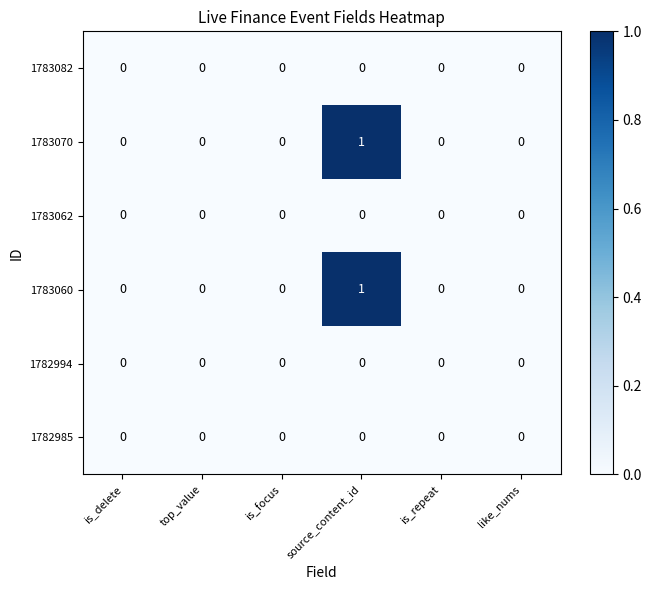

Which category has the highest value in the 1783070 series?

source_content_id